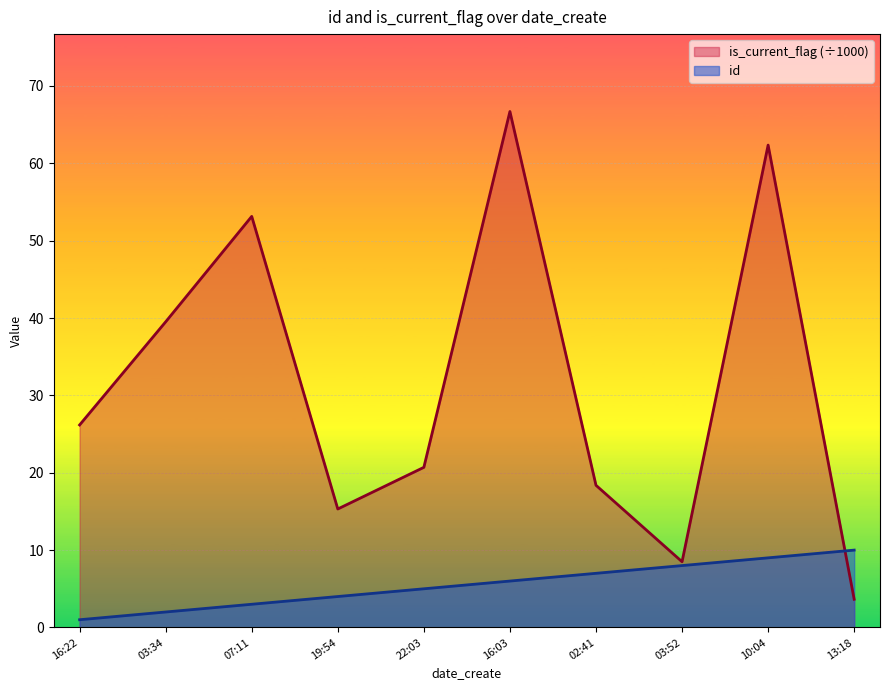

Which series has the largest total across all categories?

is_current_flag (÷1000)